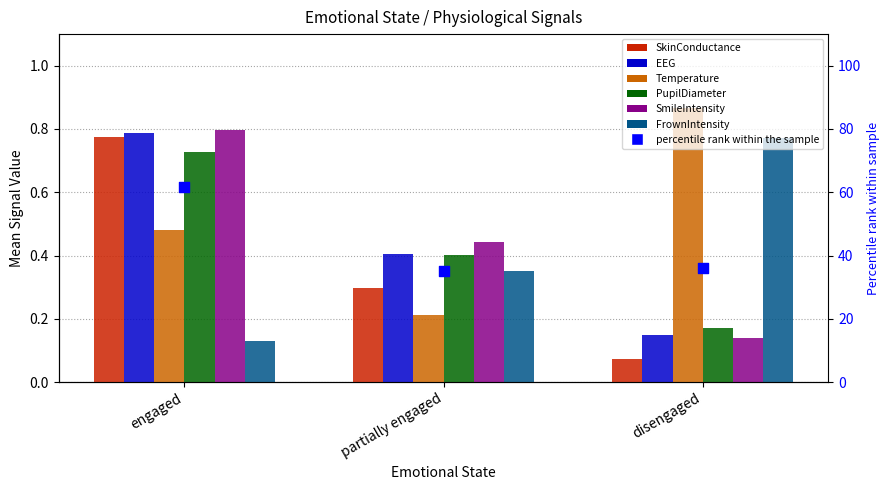

Which series reaches the minimum Y coordinate?

SkinConductance